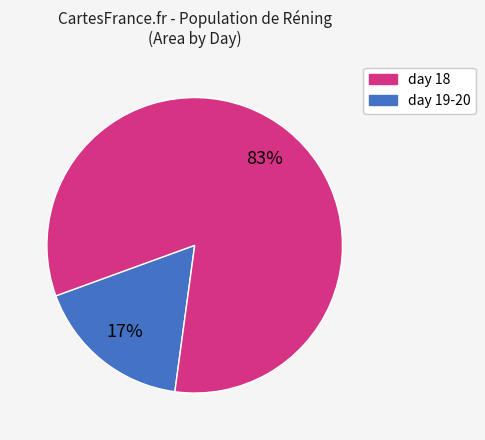

Is the sum of day 19-20 and day 18 greater than half?

Yes